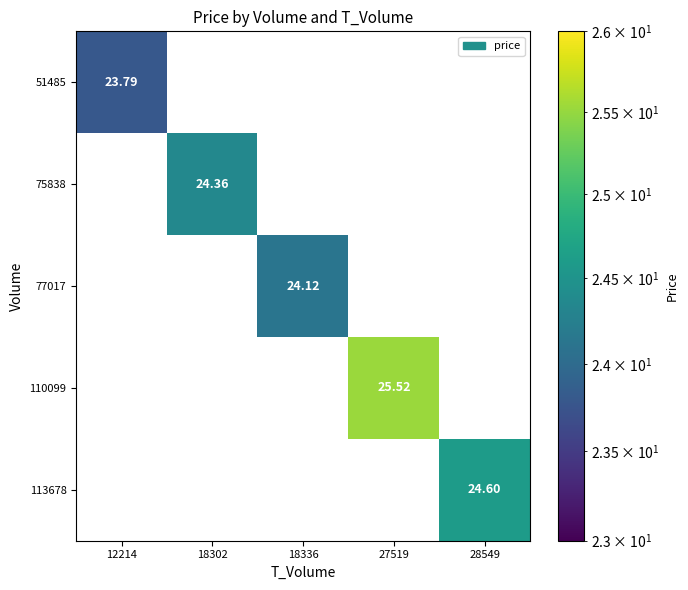

Is the value of 77017 at 18336 greater than the value of 110099 at 27519?

No